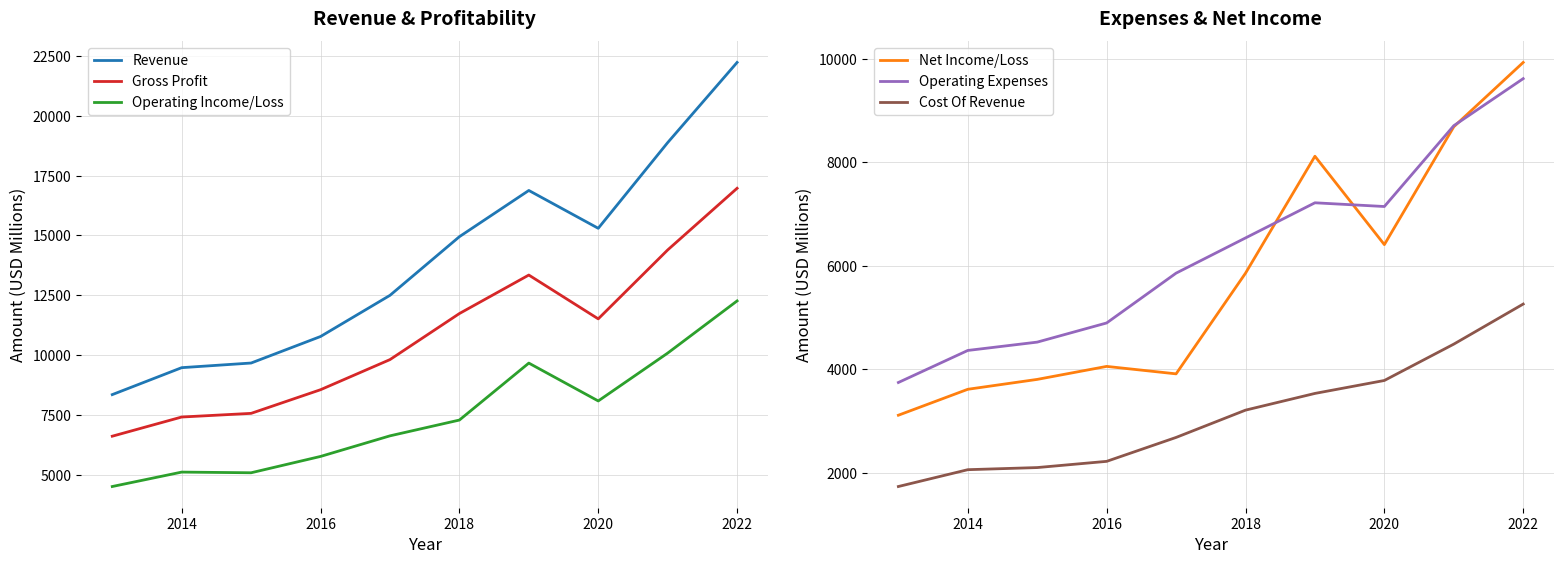

True or false: Net Income/Loss and Cost Of Revenue intersect in this chart.

False